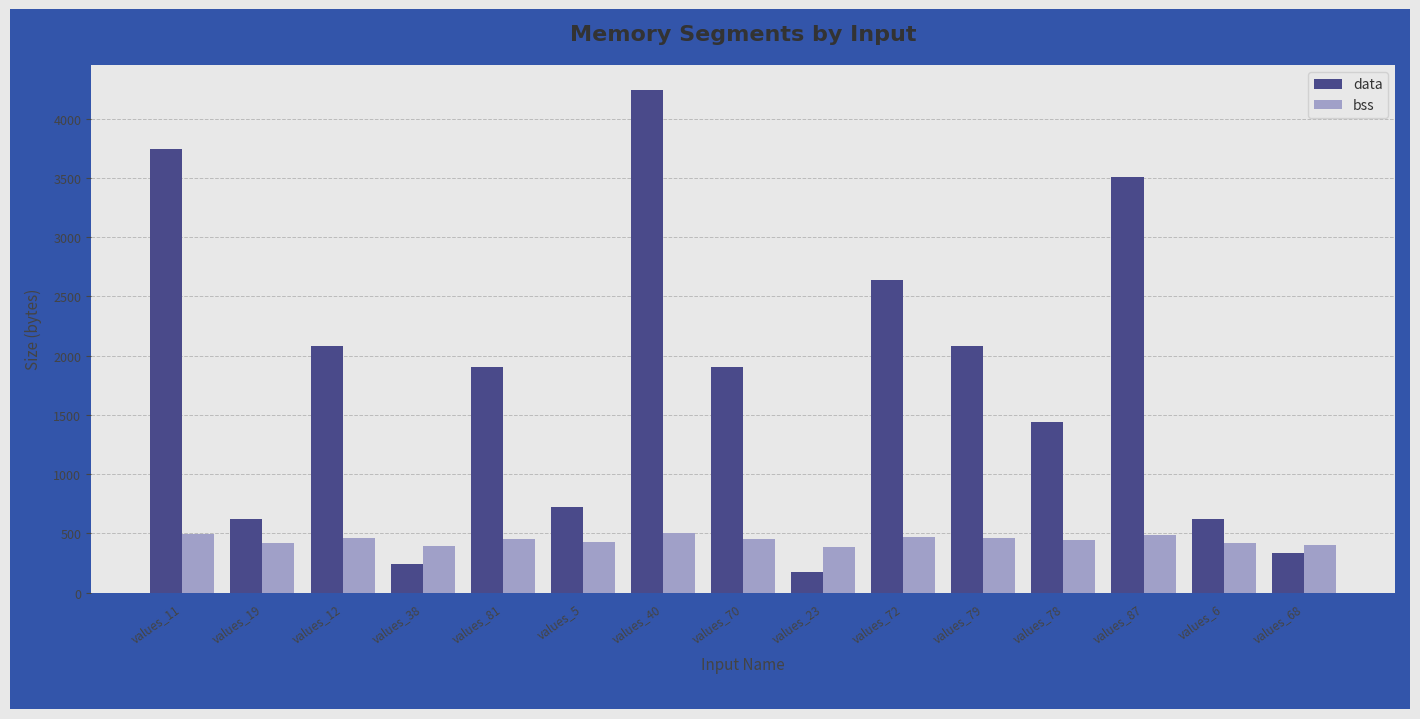

List the series in order of their overall mean, lowest first.

bss, data